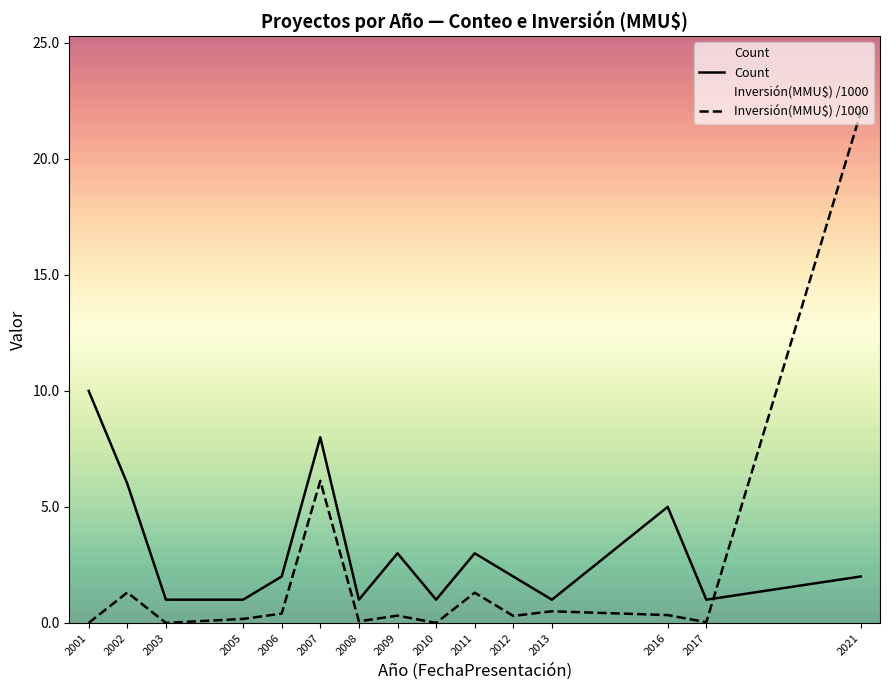

Between 2012 and 2011, which is larger?

2011